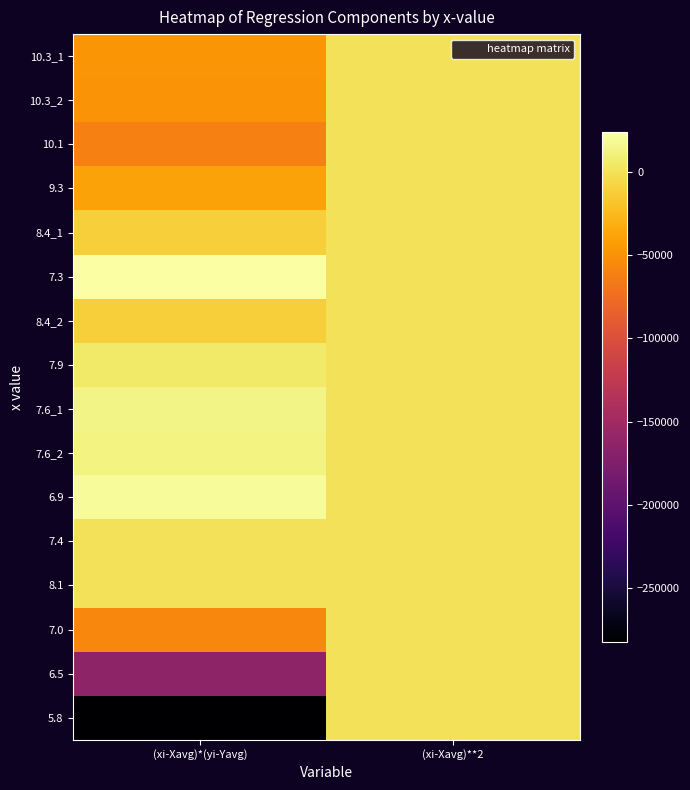

Which series has the largest total across all categories?

7.3